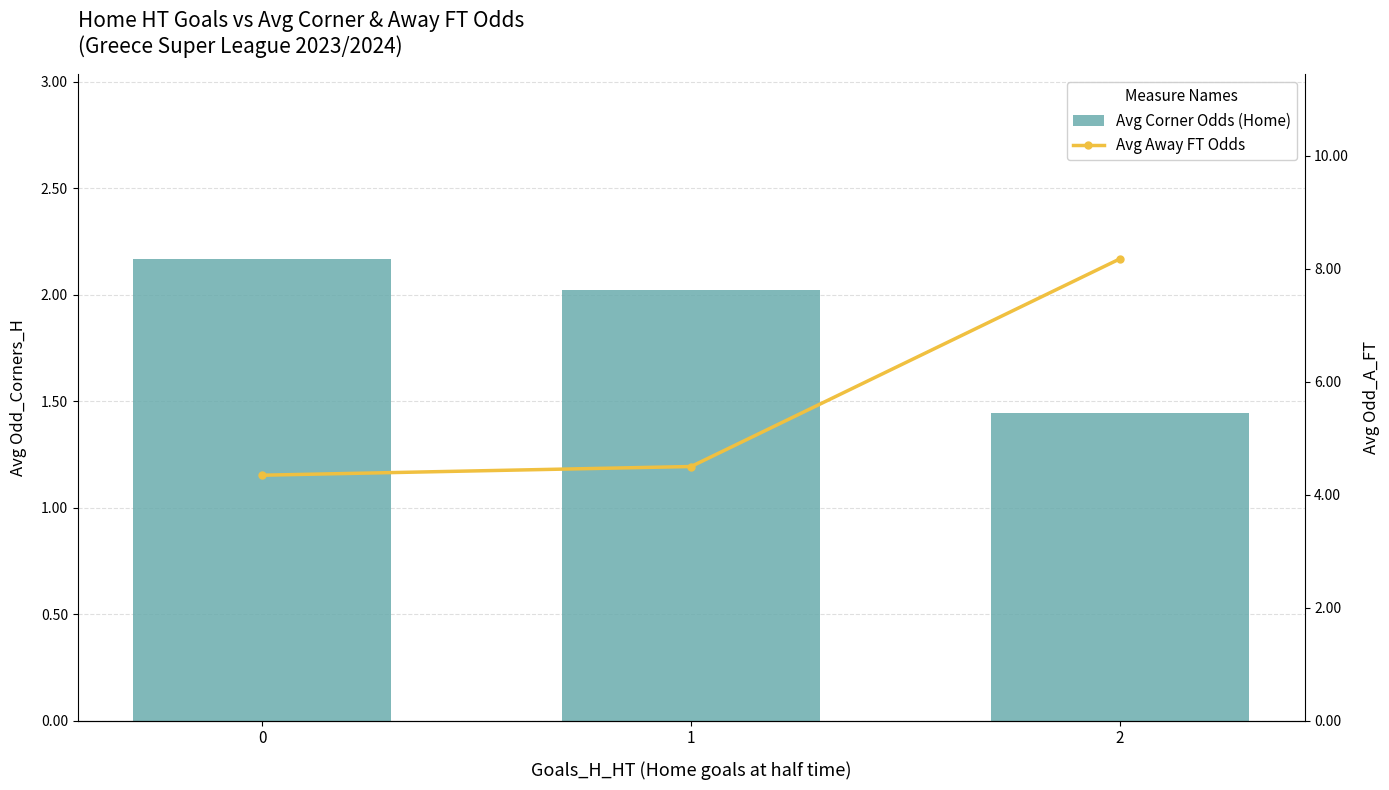

List the series in order of their peak value, highest first.

Avg Away FT Odds, Avg Corner Odds (Home)